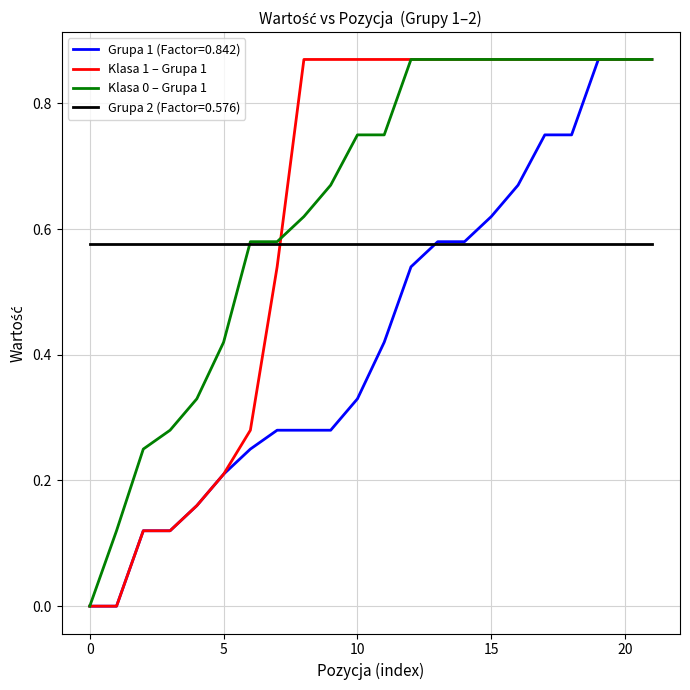

True or false: Klasa 1 – Grupa 1 and Grupa 2 (Factor=0.576) intersect in this chart.

True